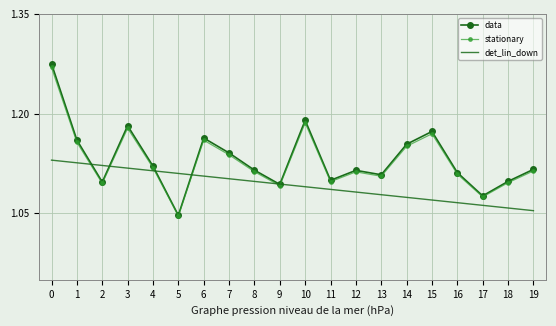

The stationary series shows 1.1 at 18. True or false?

True